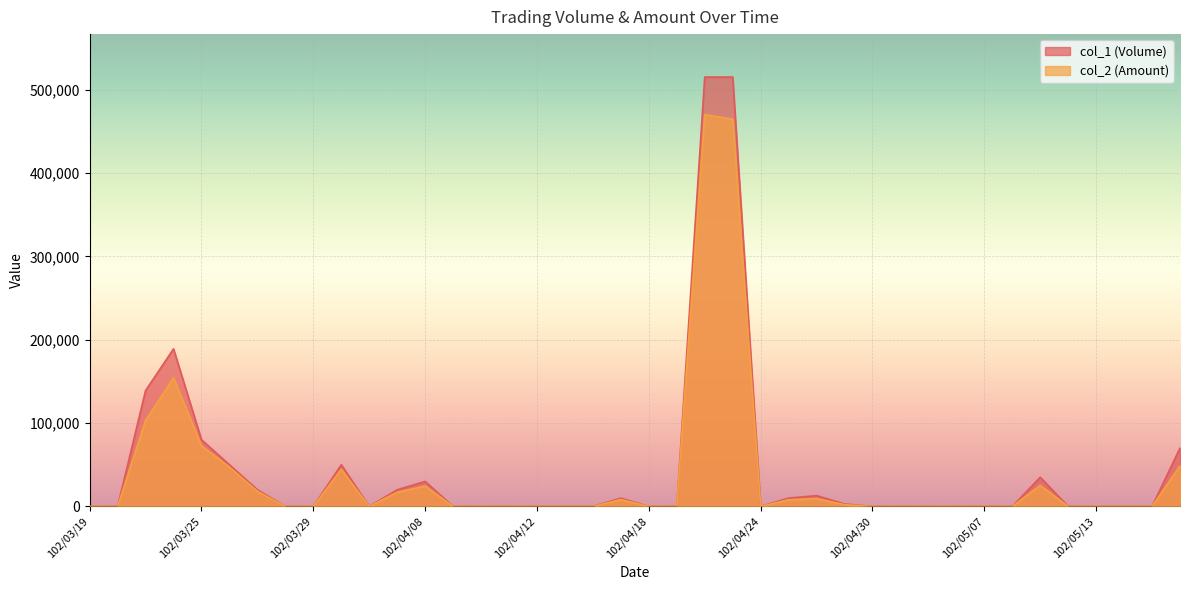

List the series in order of their overall mean, lowest first.

col_2 (Amount), col_1 (Volume)